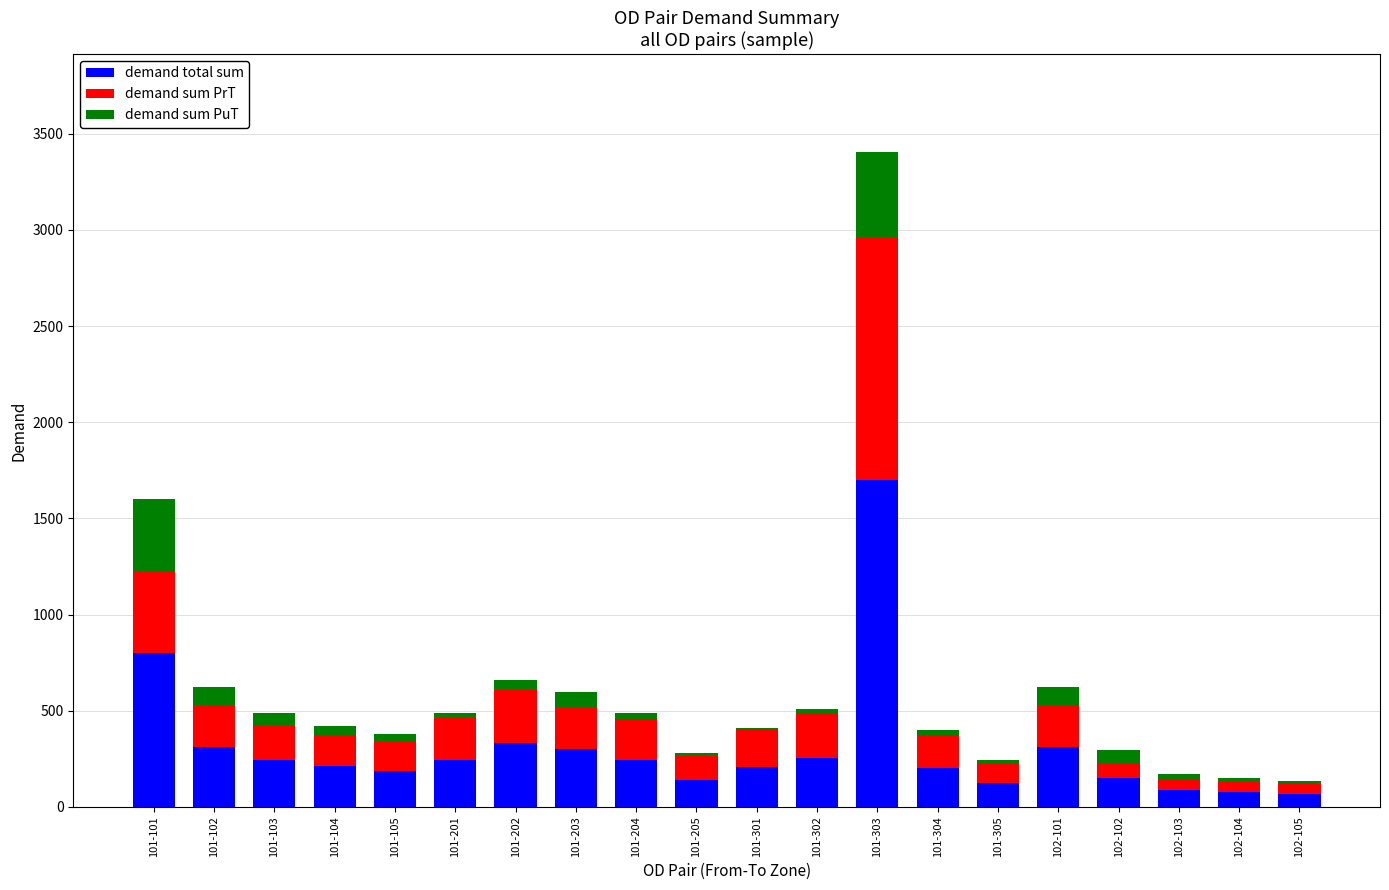

Which category has the highest value in the demand total sum series?

101-303